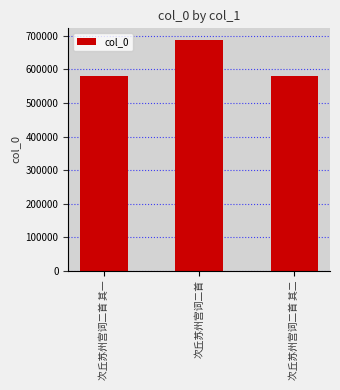

What is the sum of the values at 次丘苏州宫词二首 and 次丘苏州宫词二首 其一?

1268336